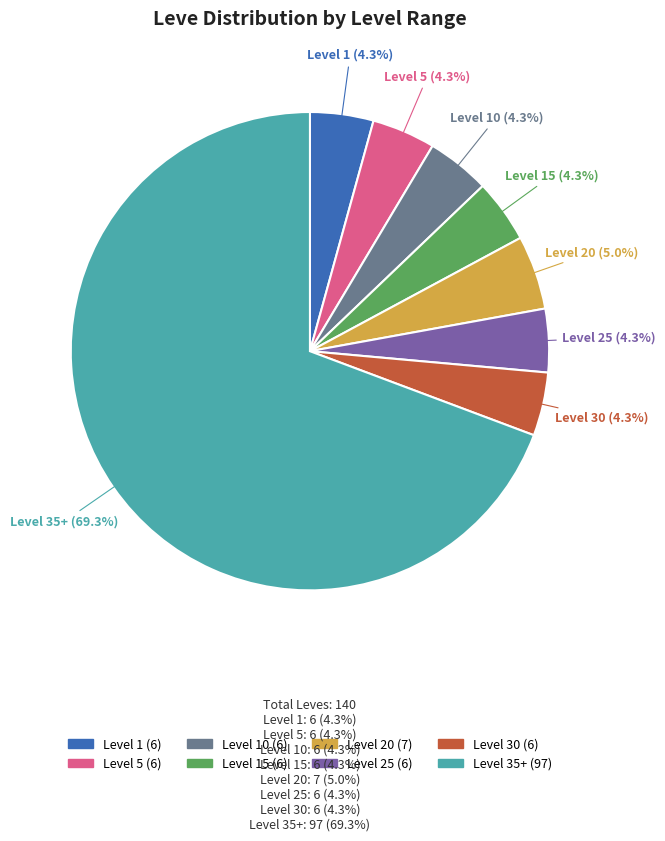

Count the number of slices in the pie.

8